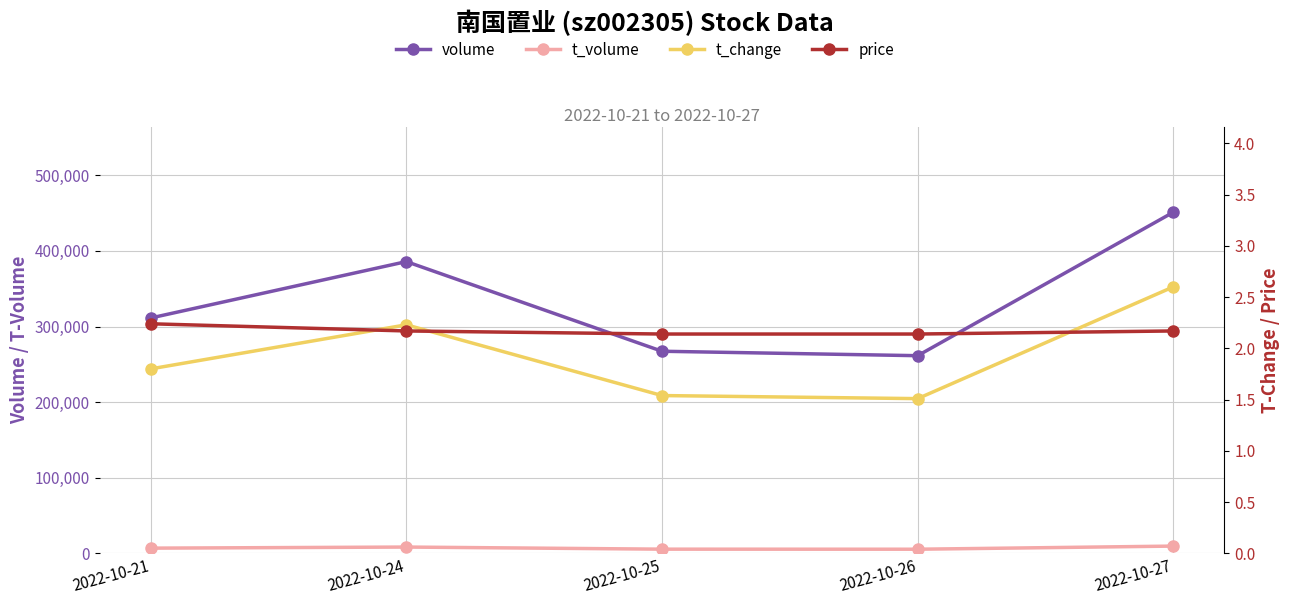

At which category does t_change reach its first local valley?

2022-10-26